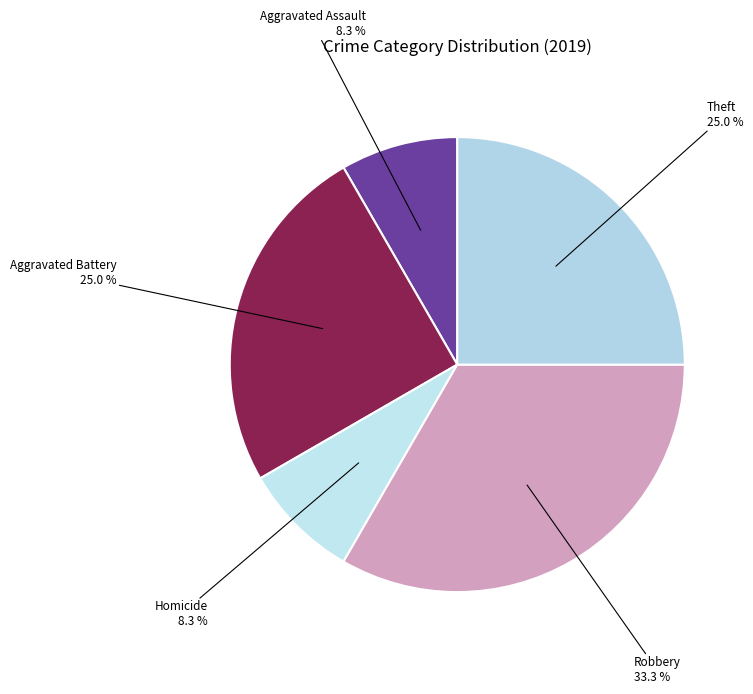

Which category has the biggest portion of the pie?

Robbery